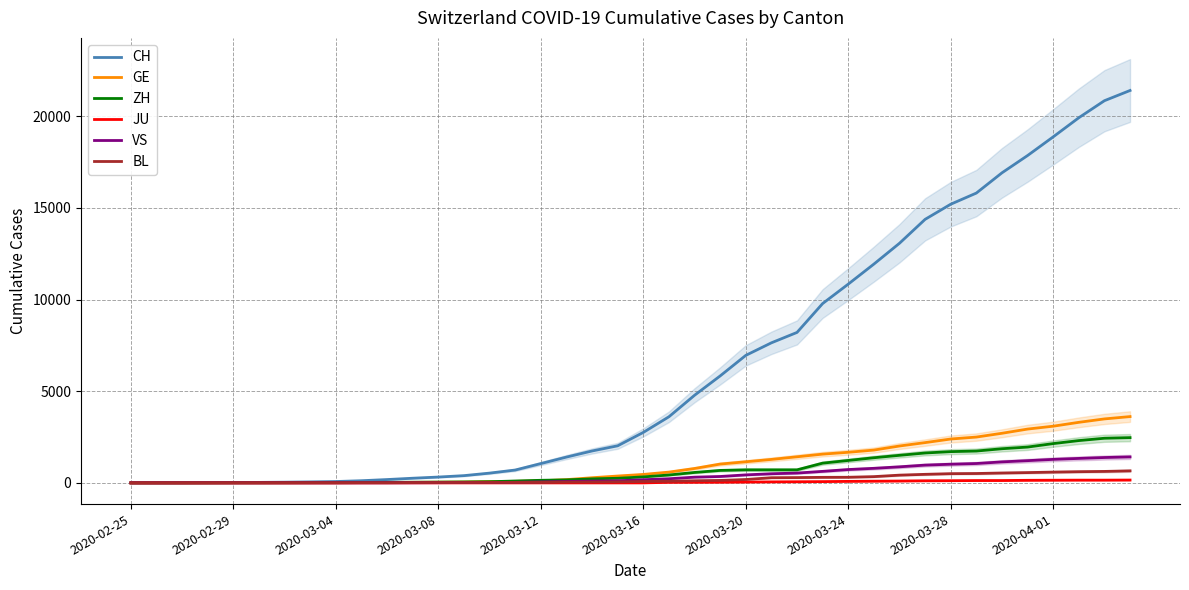

Rank the series at 26 from highest to lowest value.

CH, GE, ZH, VS, BL, JU